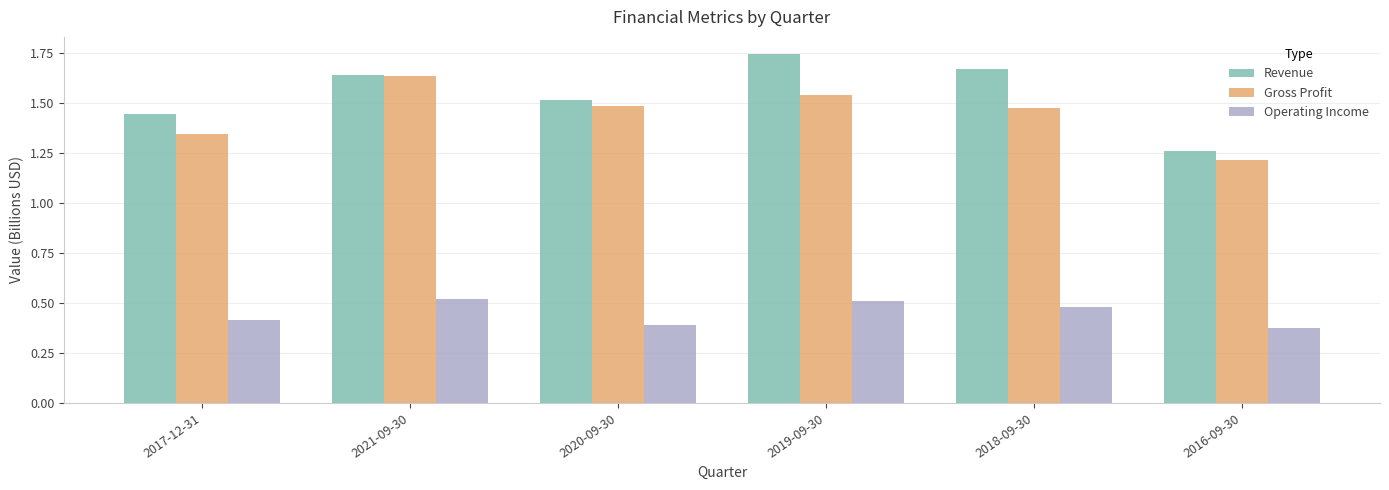

Rank the series by their maximum value, from lowest to highest.

Operating Income, Gross Profit, Revenue